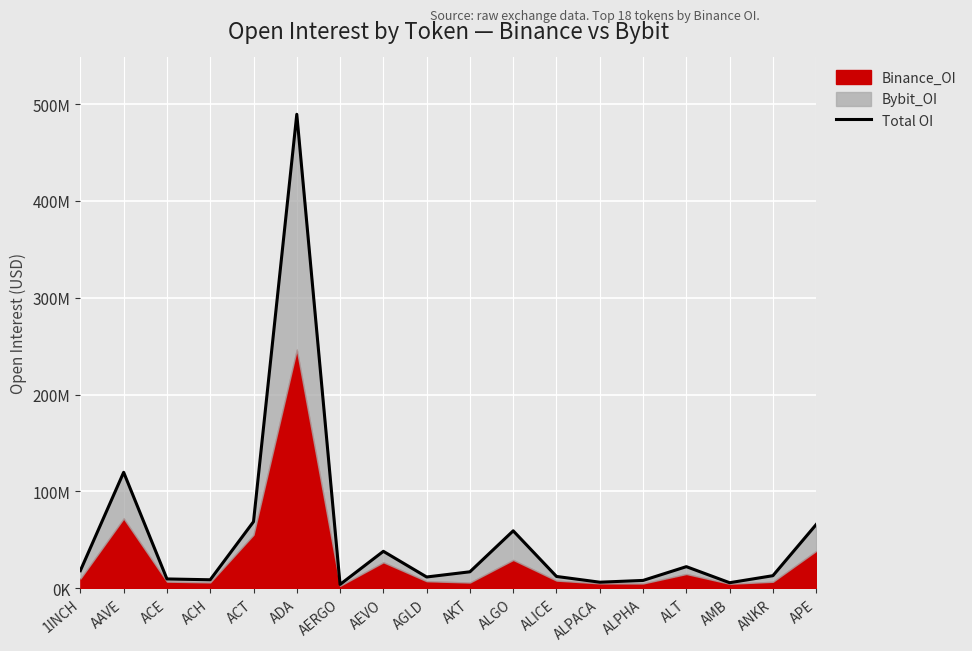

What is the label of the 18th point from the right?

1INCH